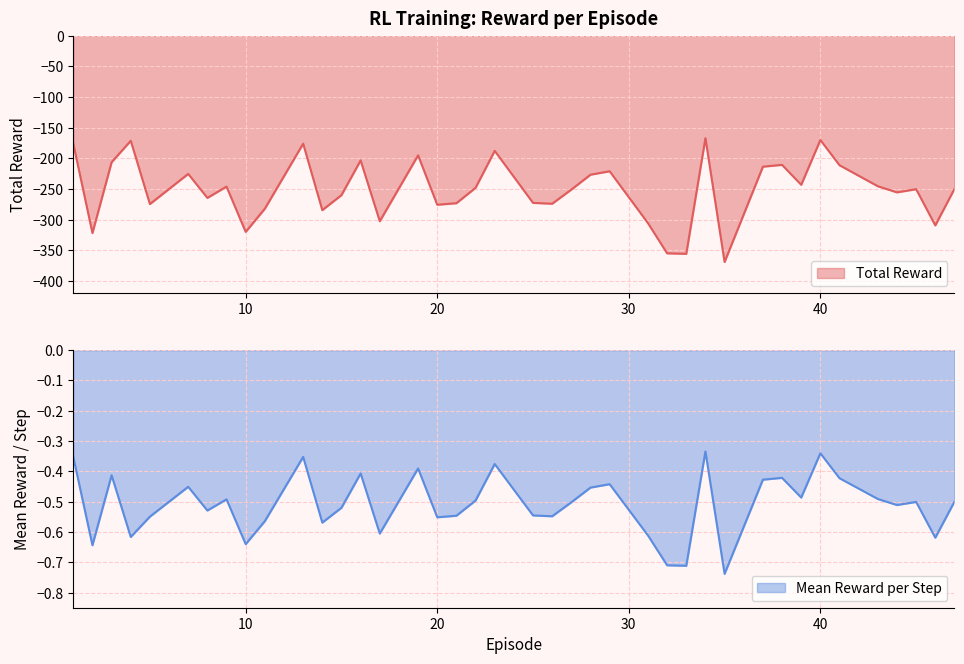

True or false: Total Reward and Mean Reward per Step cross at least once.

False